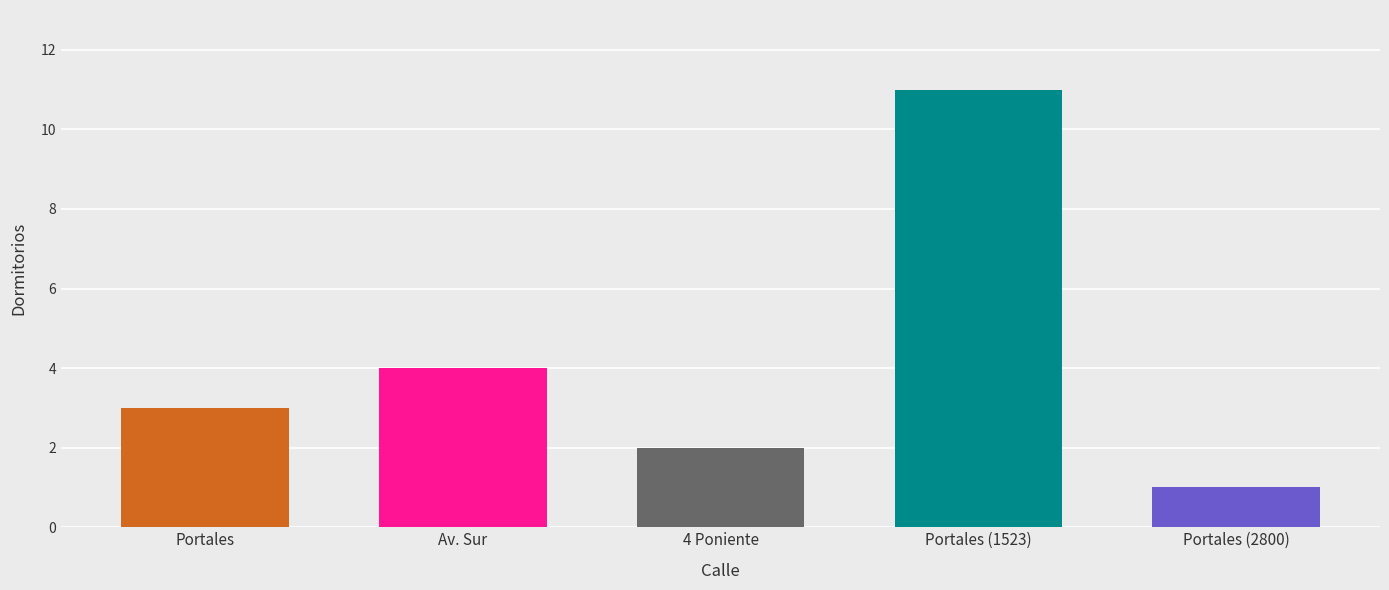

Which category has the lowest value across all series?

Portales (2800)